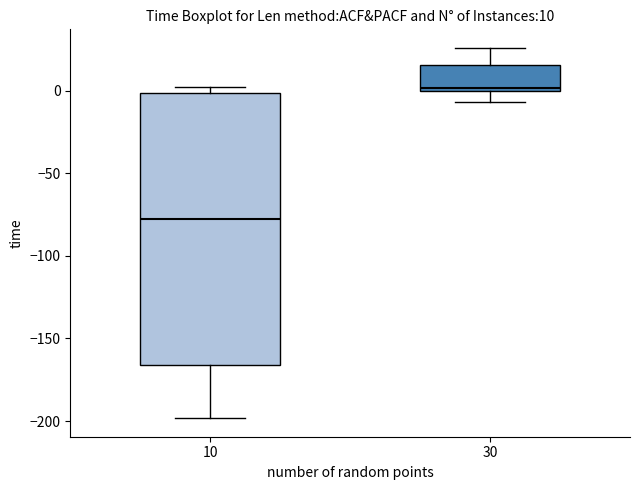

Comparing the boxes themselves (not the whiskers), which one is the tallest?

10